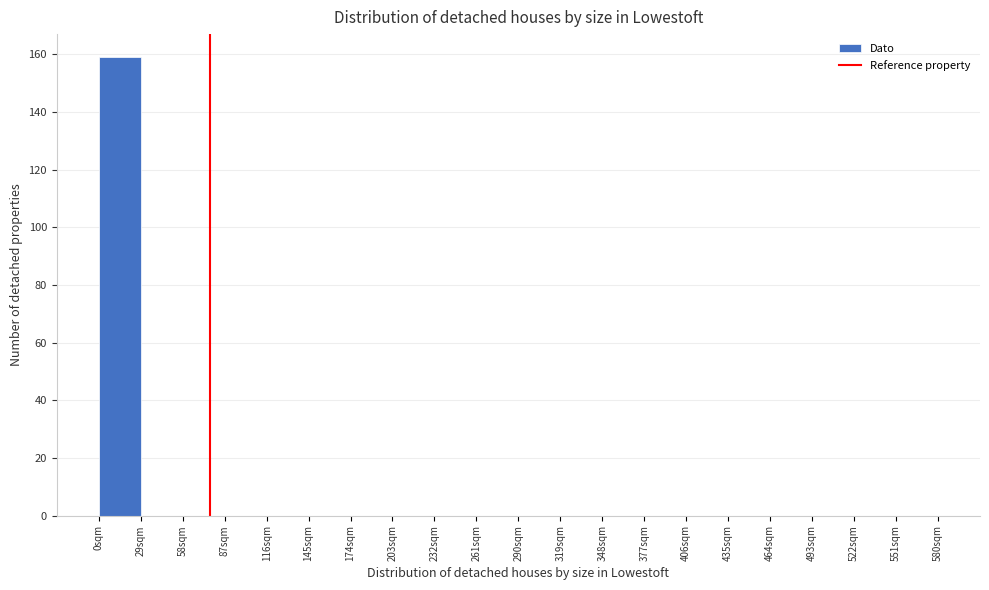

Reading left to right, list every bar in this chart as the range it spans on the x-axis followed by its height. Neither the bar edges nor the heights are printed on the chart, so give them approximately, as read against the axes.

0 to 29: 160
29 to 58: 0
58 to 87: 0
87 to 116: 0
116 to 145: 0
145 to 174: 0
174 to 203: 0
203 to 232: 0
232 to 261: 0
261 to 290: 0
290 to 319: 0
319 to 348: 0
348 to 377: 0
377 to 406: 0
406 to 435: 0
435 to 464: 0
464 to 493: 0
493 to 522: 0
522 to 551: 0
551 to 580: 0